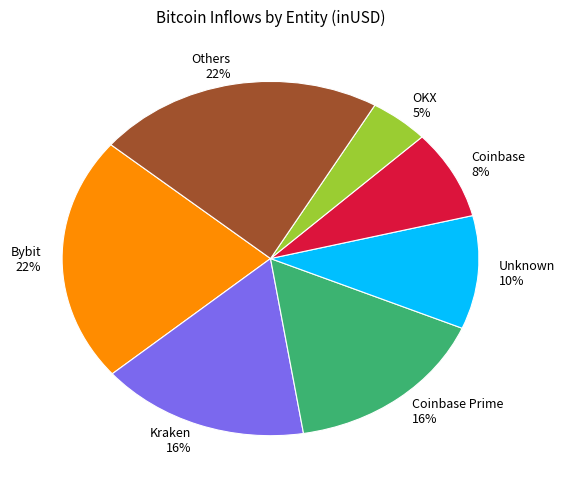

What is the smallest slice in the pie chart?

OKX